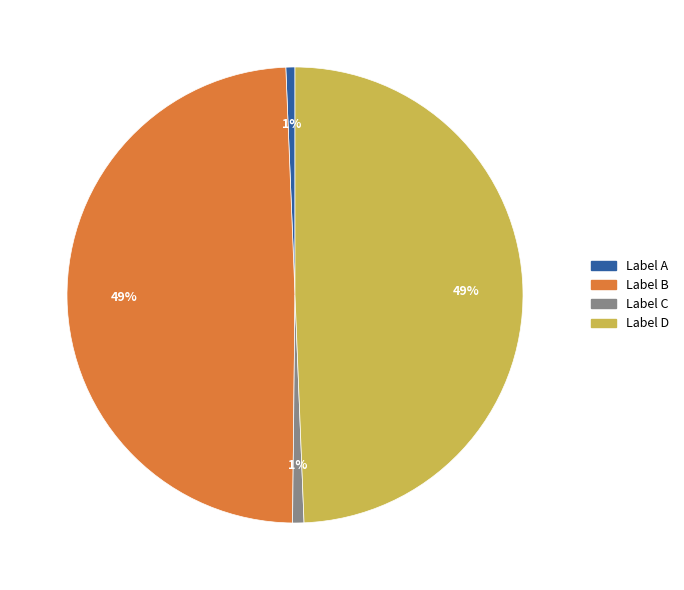

To the nearest percent, what is the combined percentage of Label A and Label D?

50%